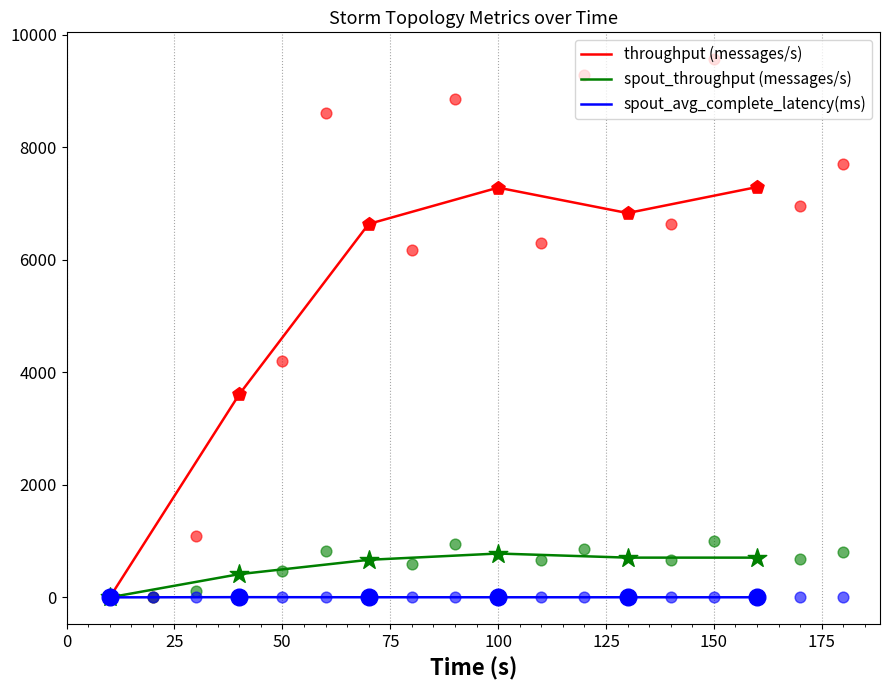

What is the highest value of the spout_throughput (messages/s) series?

779.0